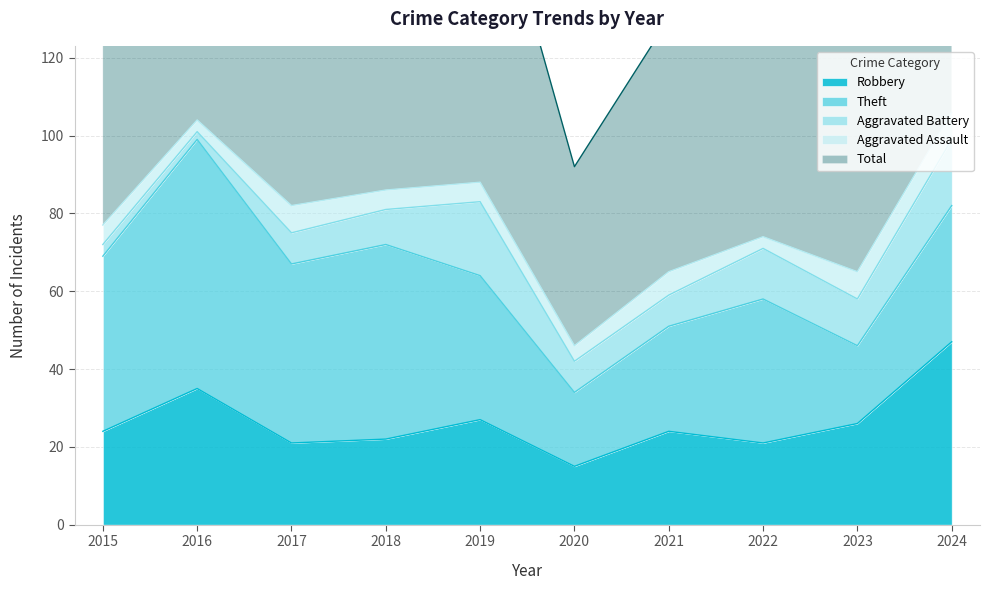

True or false: Total and Aggravated Assault cross at least once.

False